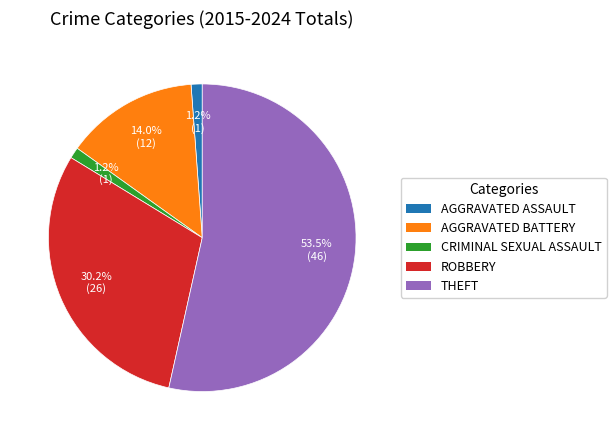

How much of the chart is everything except ROBBERY?

69.8%